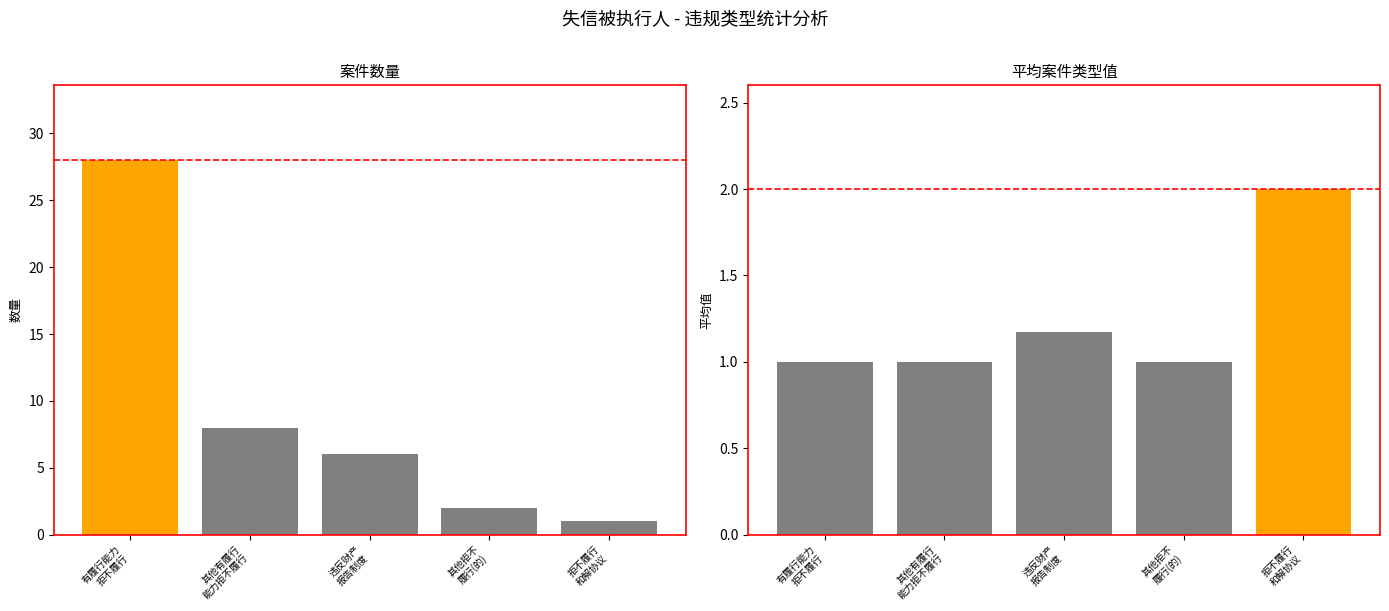

At which category is the sum across all series the highest?

有履行能力
拒不履行